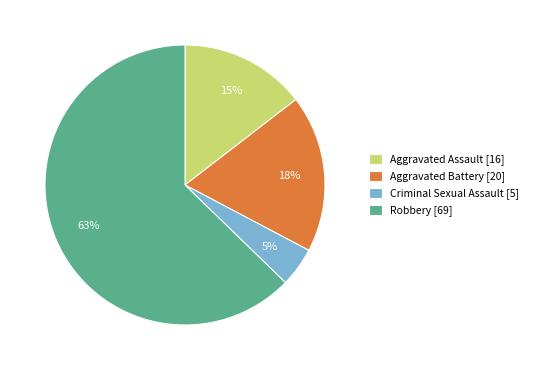

Do Criminal Sexual Assault and Robbery together represent more than half of the pie?

Yes